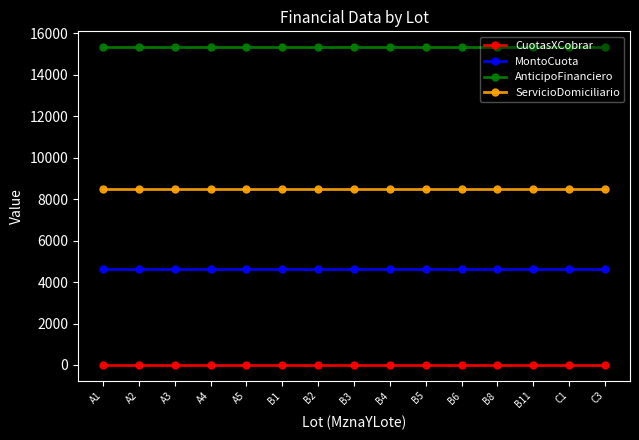

List the series in order of their peak value, lowest first.

CuotasXCobrar, MontoCuota, ServicioDomiciliario, AnticipoFinanciero